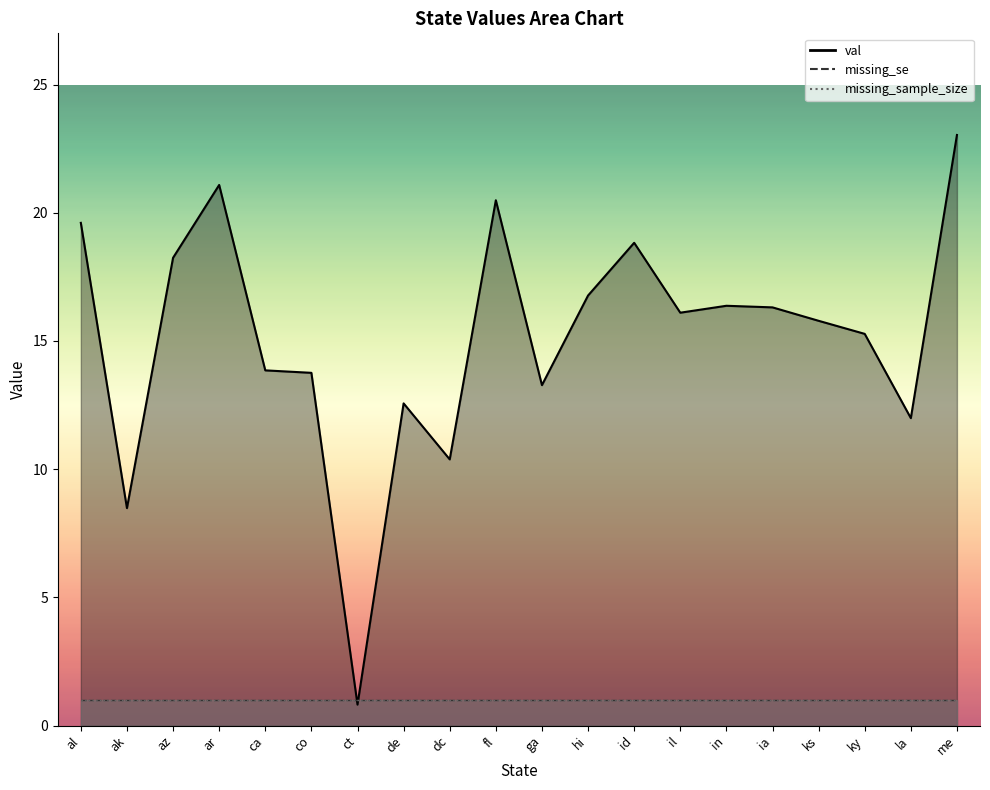

What is the highest value of the missing_se series?

1.0